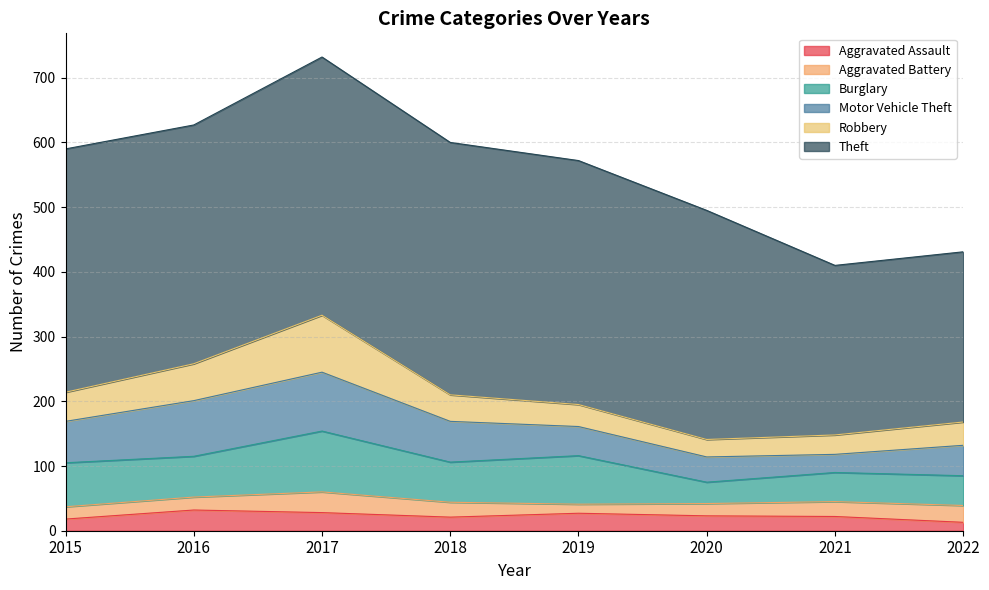

At which category does Aggravated Assault reach its first local valley?

2018